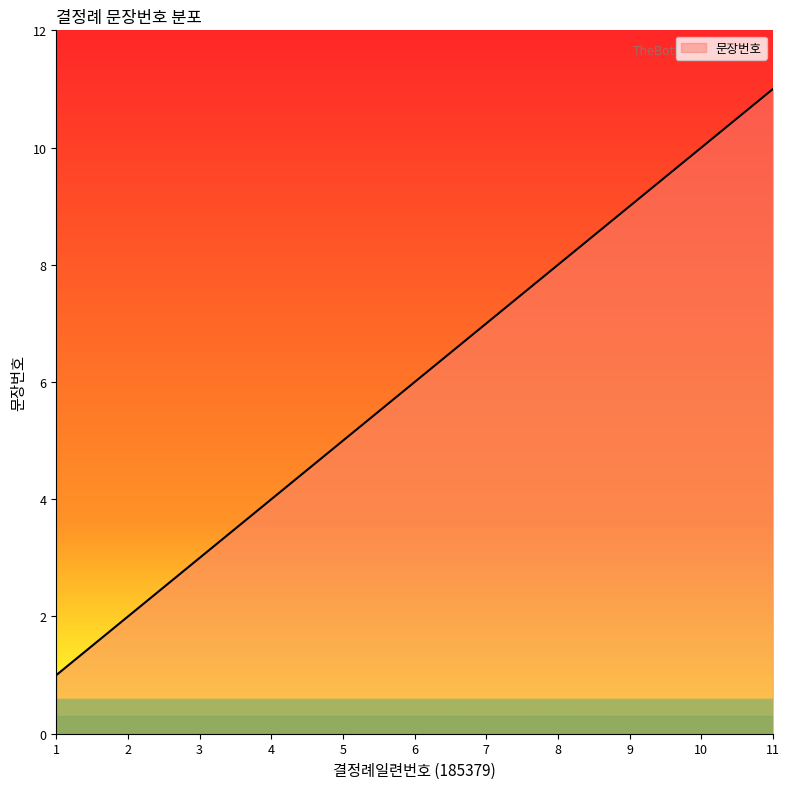

What is the change in value from 4 to 8?

+4